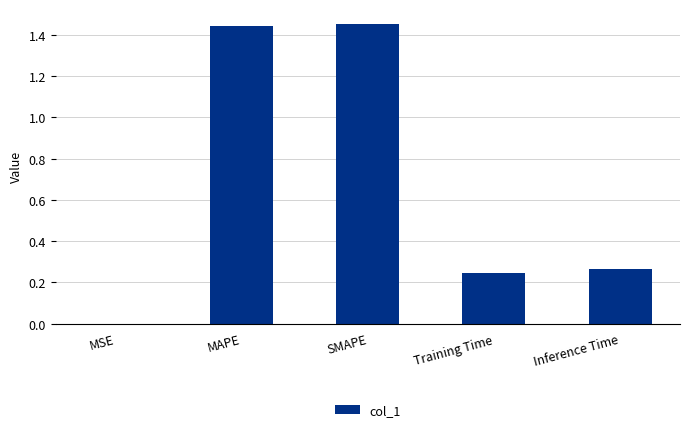

Are the bars horizontal?

No